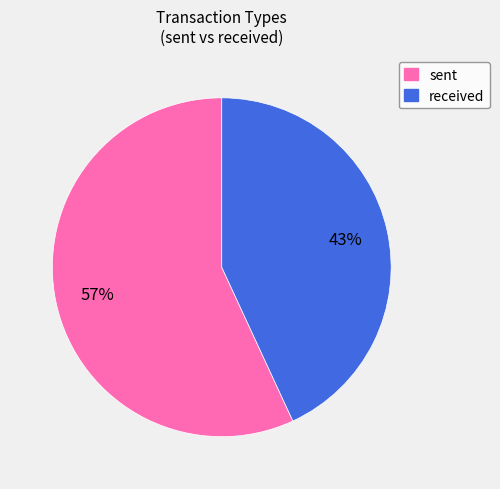

Count the number of slices in the pie.

2